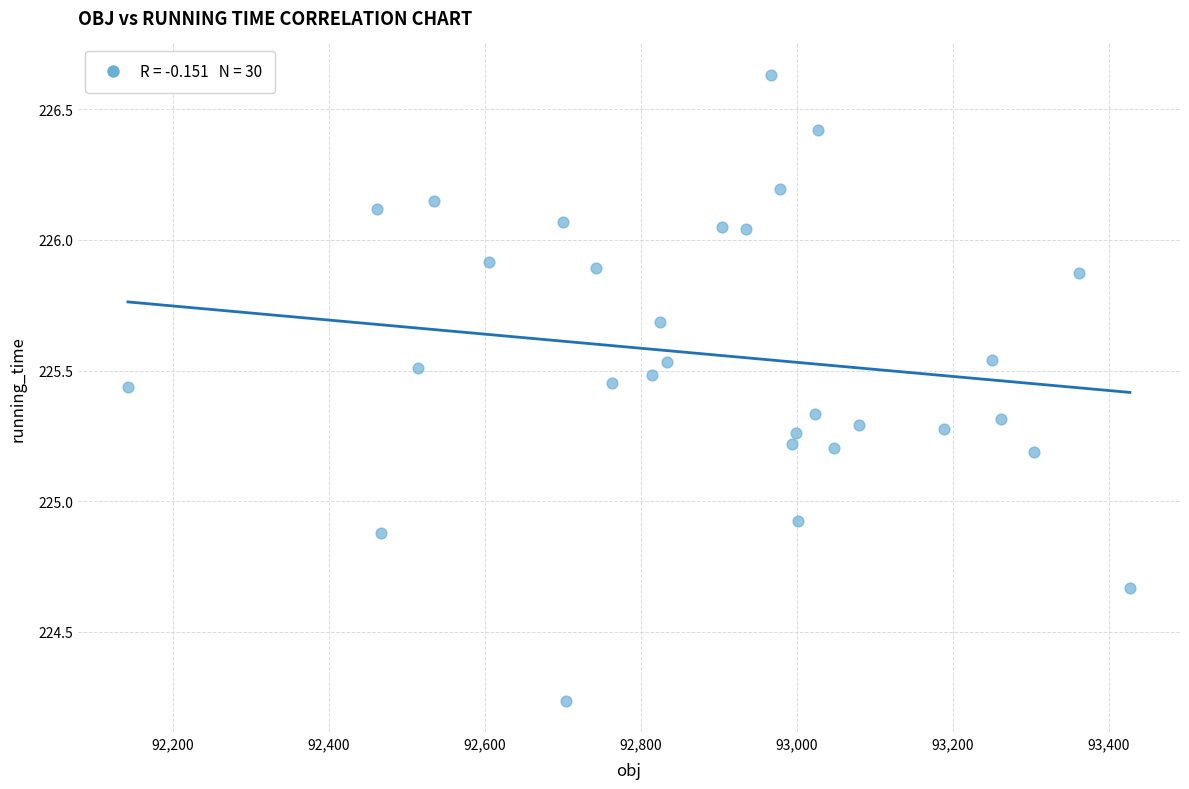

What is the range of X values (max minus min)?

1283.9